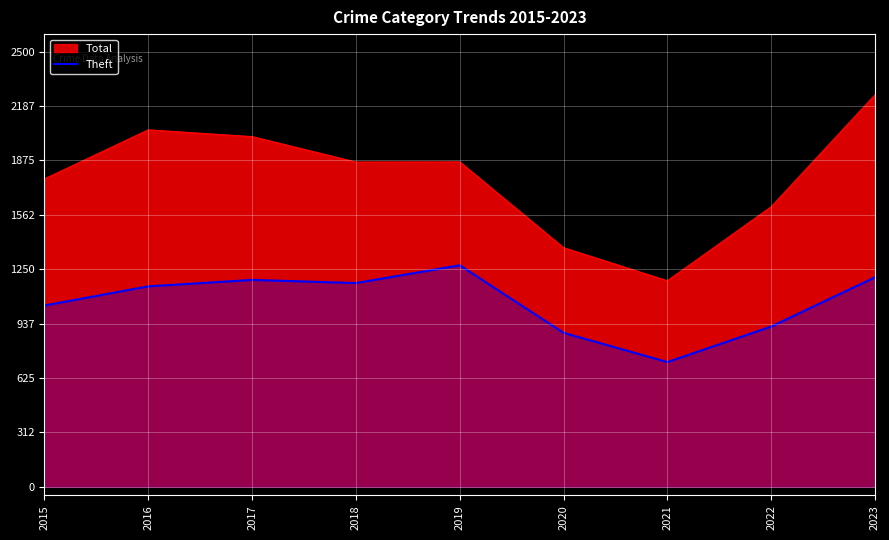

Which series has the widest spread of values?

Total